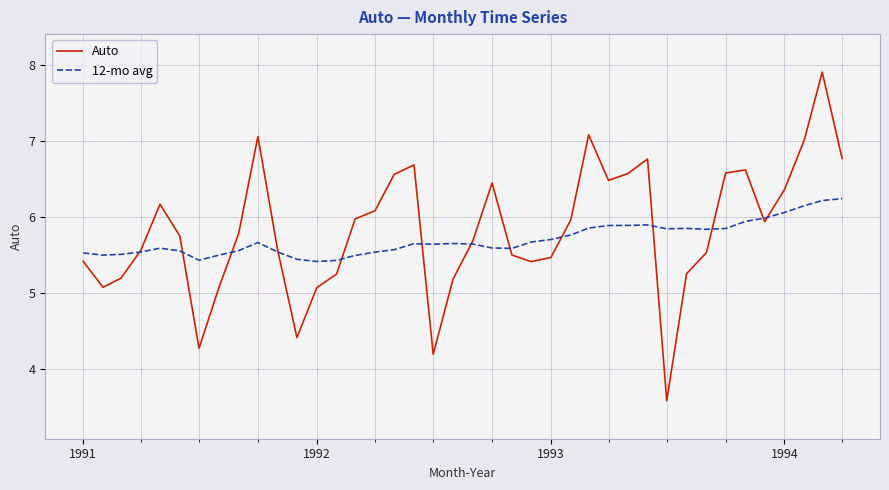

Does the chart display data point markers on the line(s)?

No